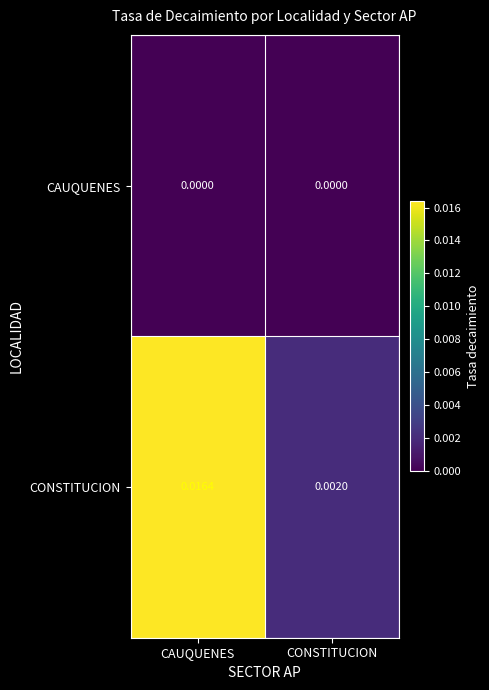

Rank the series at CAUQUENES from lowest to highest value.

CAUQUENES, CONSTITUCION